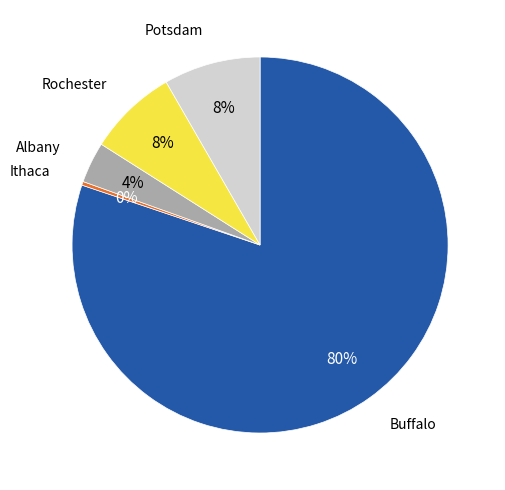

Is there a majority slice in this chart?

Yes